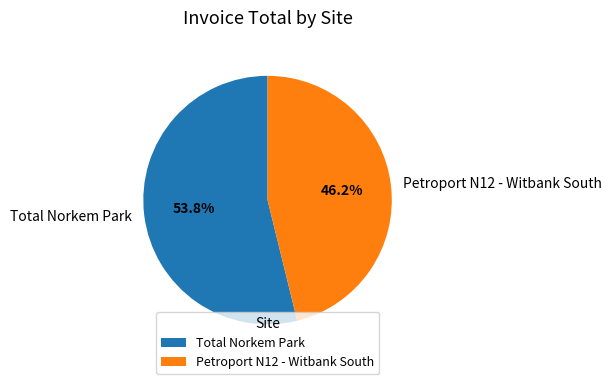

Combined, do Petroport N12 - Witbank South and Total Norkem Park account for over 50%?

Yes